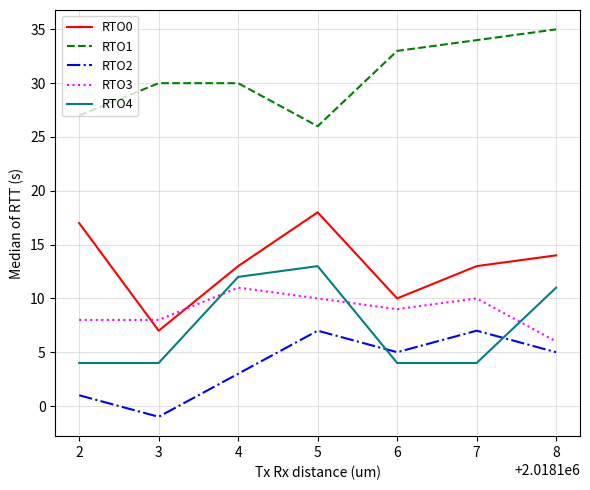

Is the value of RTO4 at 2 greater than the value of RTO1 at 5?

No